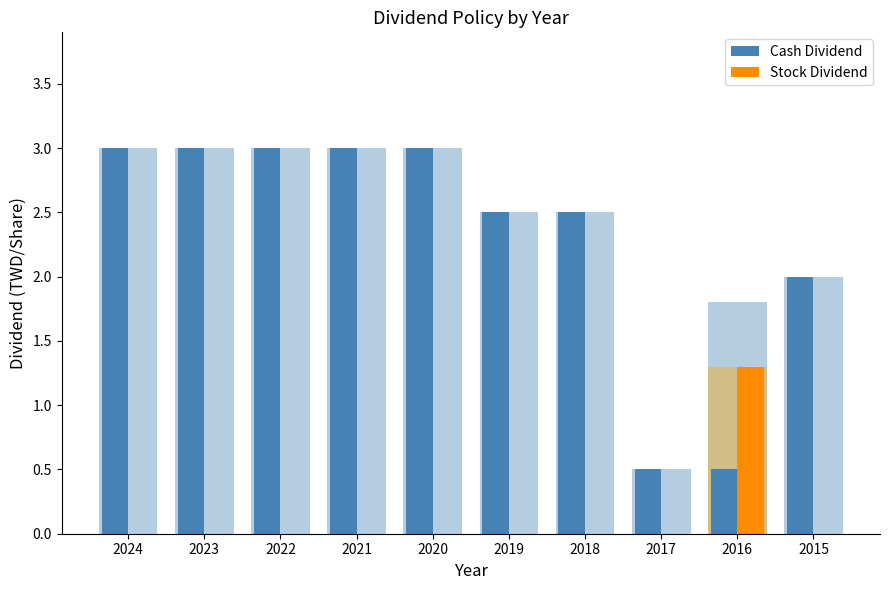

What is the total value across all series at 2023?

3.0